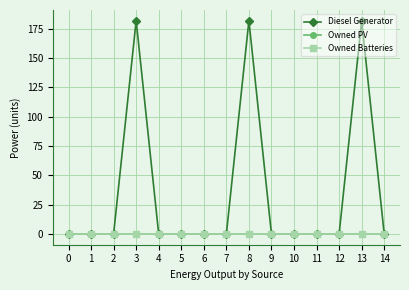

Does the chart have visible grid lines?

Yes